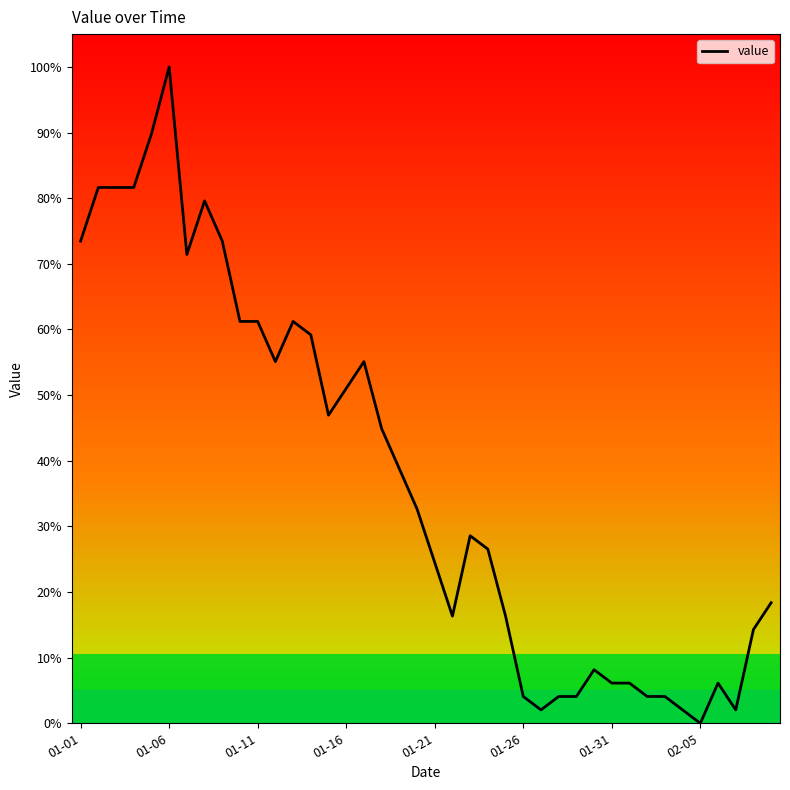

What is the maximum value shown in the chart?

100.0